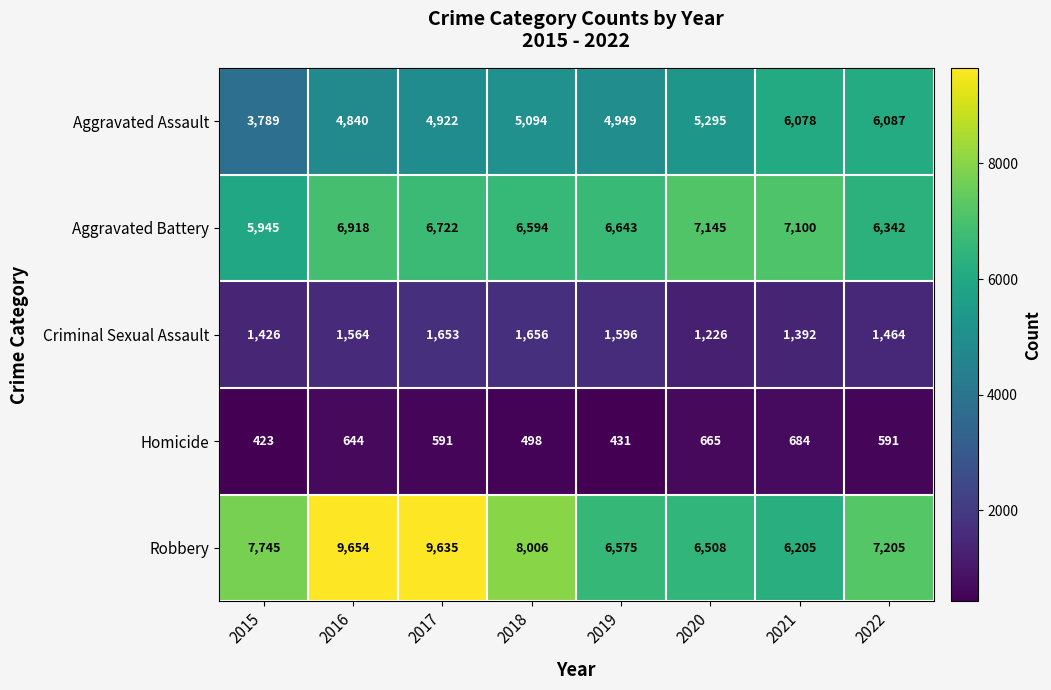

Which series has the widest spread of values?

Robbery